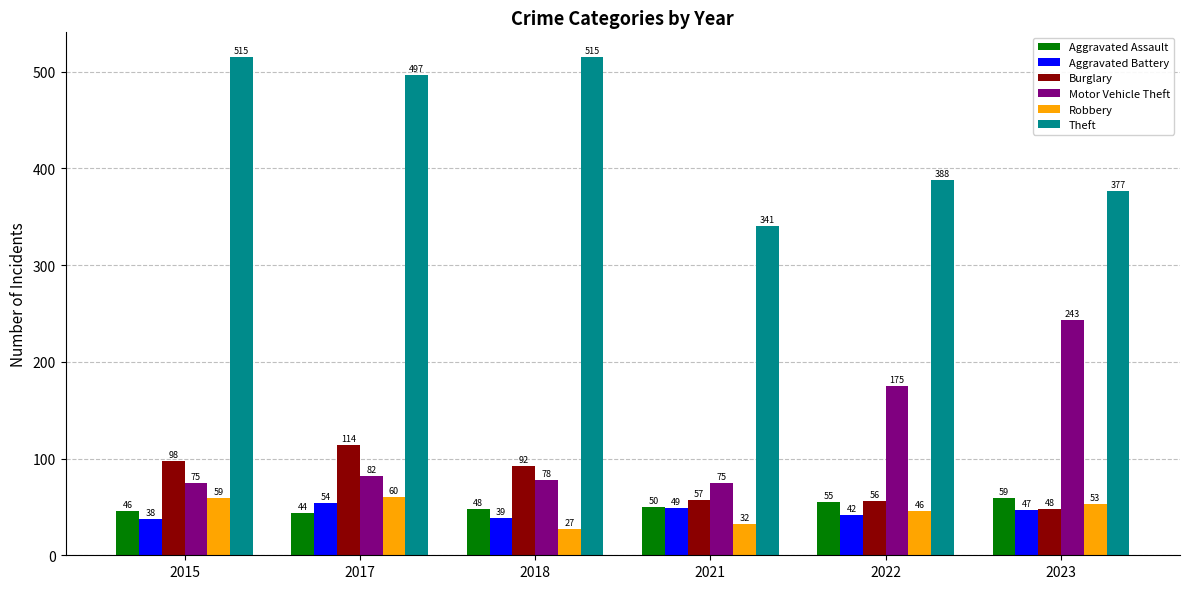

The Robbery series shows 85 at 2015. True or false?

False